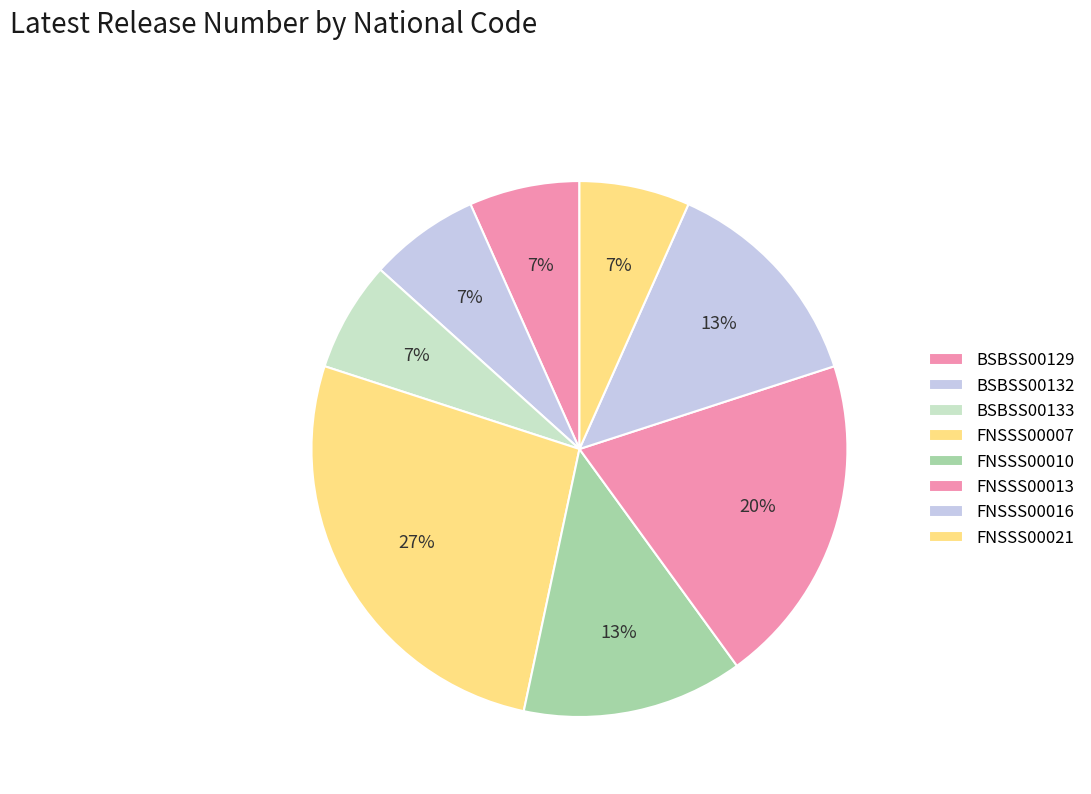

To the nearest percent, what percentage of the pie is BSBSS00129?

7%